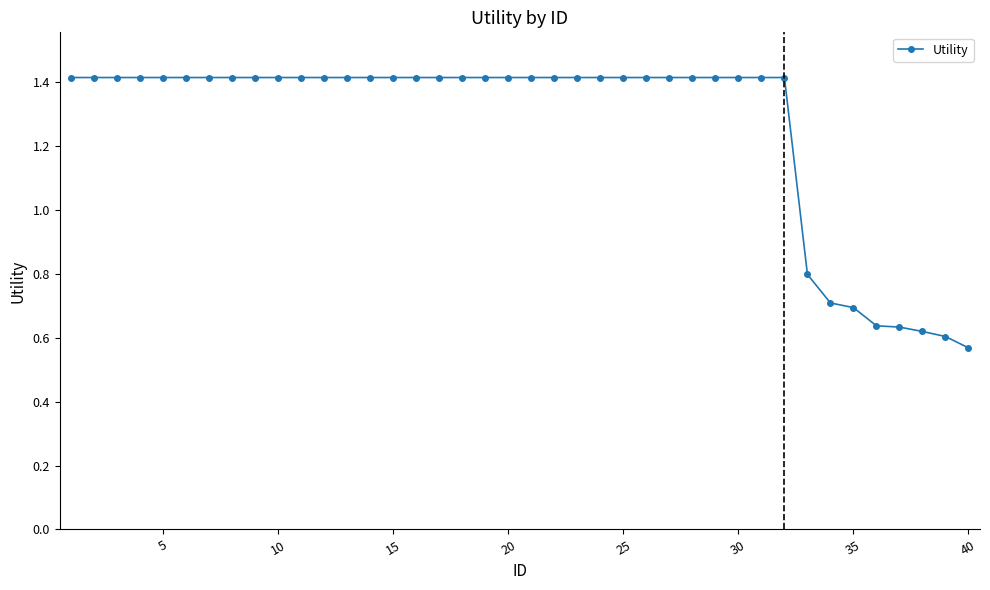

What is the sum of all values?

50.5